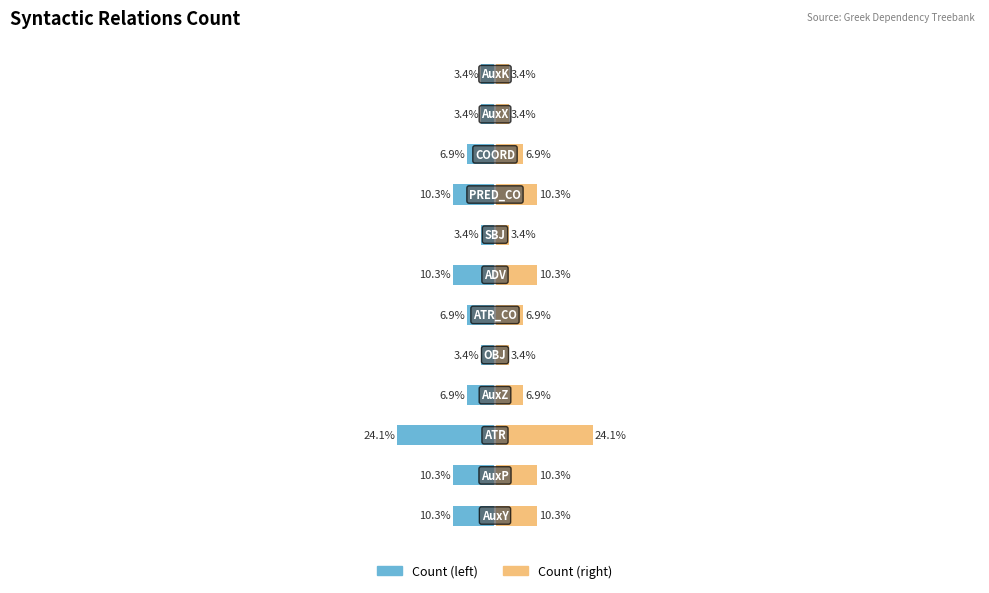

True or false: Count (left) has a value of -6.2 at 50.

False